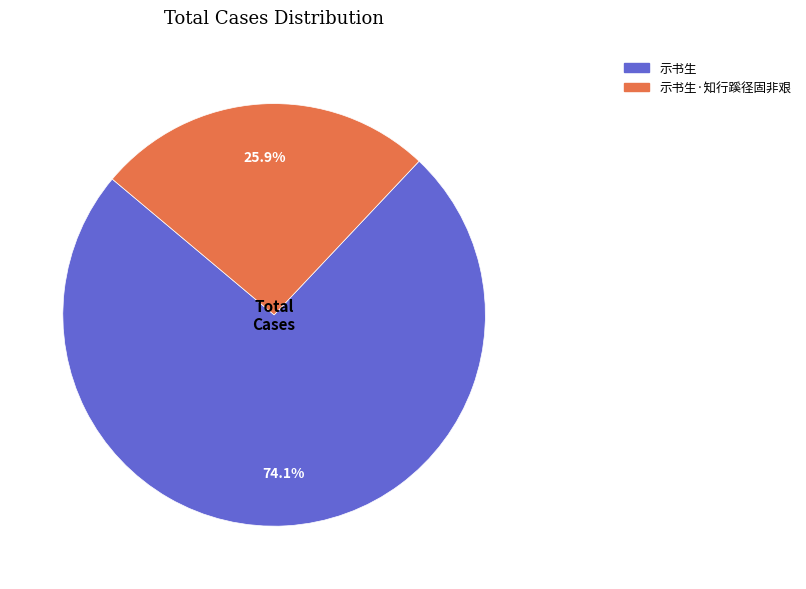

What portion of the pie excludes 示书生·知行蹊径固非艰?

74.1%